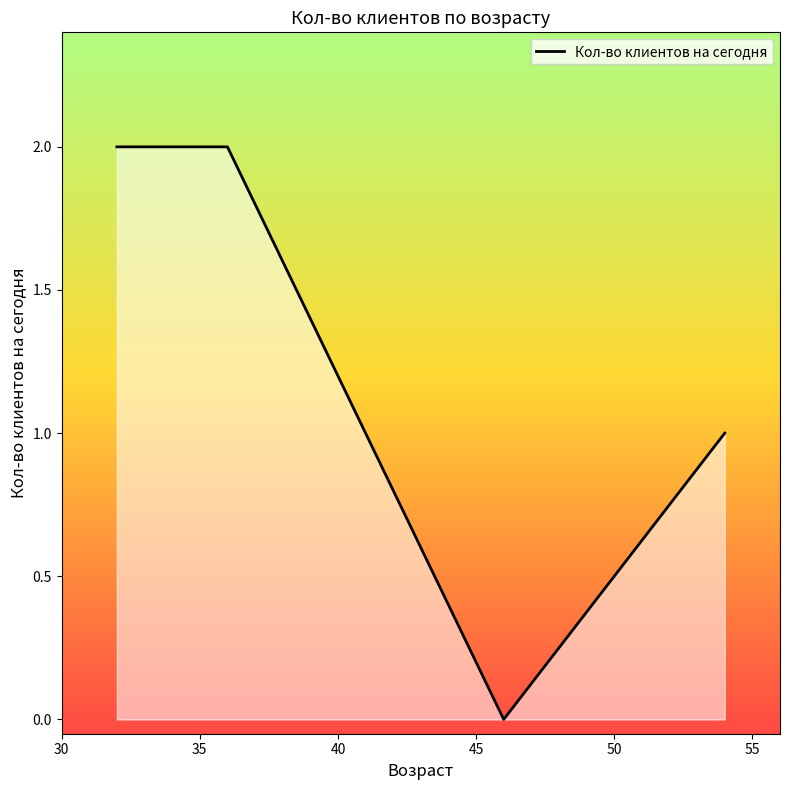

What is the sum of all values?

5